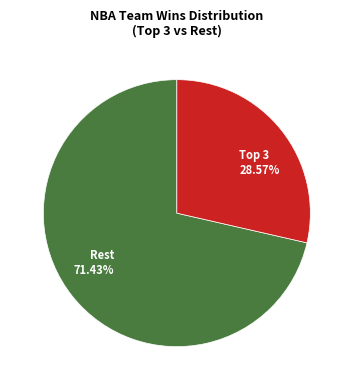

Count the number of slices in the pie.

2